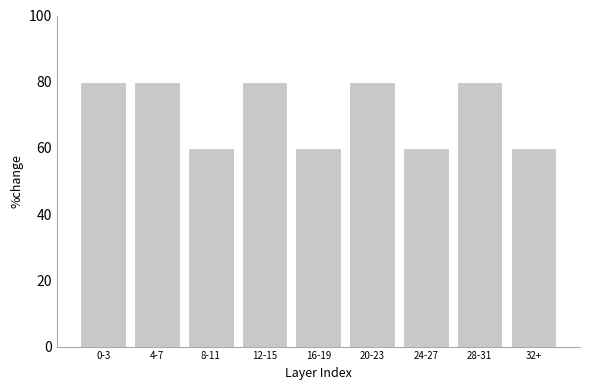

Reading left to right, list all the values displayed in this chart.

80	80	60	80	60	80	60	80	60